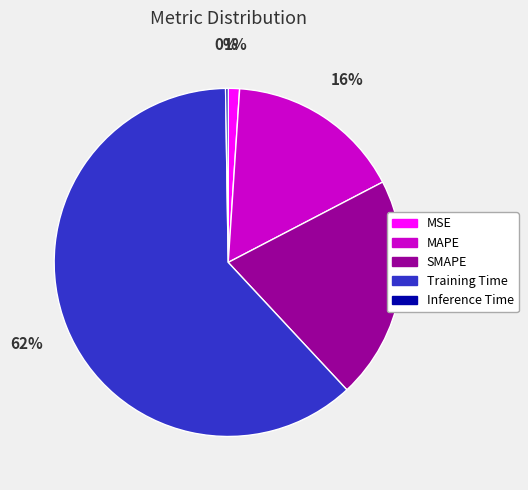

To the nearest percent, what is the combined percentage of MSE and MAPE?

17%